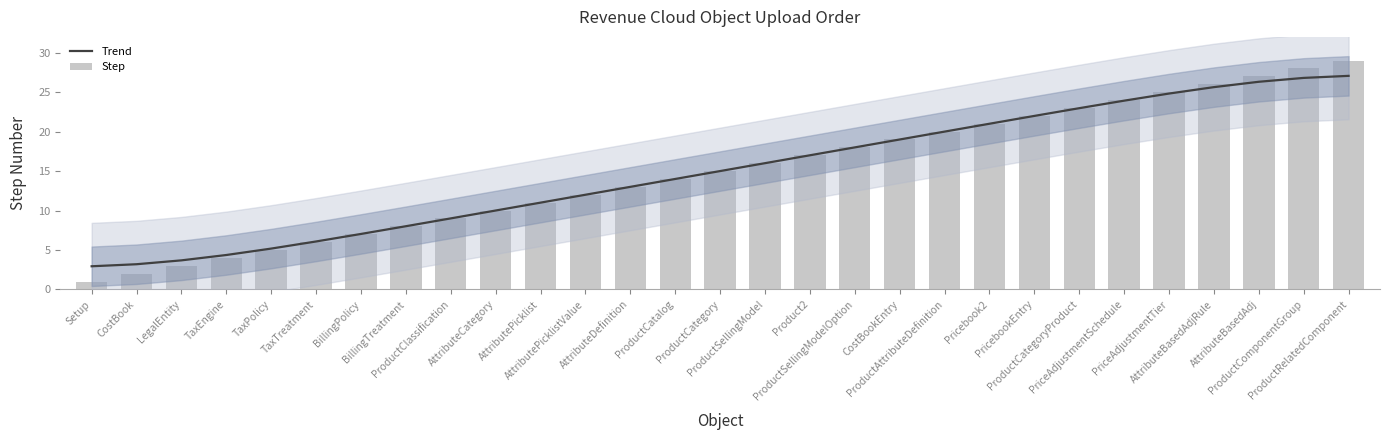

Which category has the highest value in the Step series?

ProductRelatedComponent